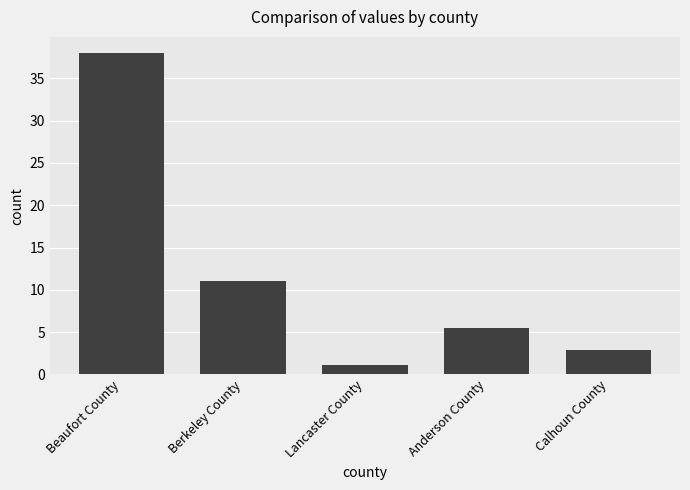

Where is the data nearest to the value 19?

Berkeley County